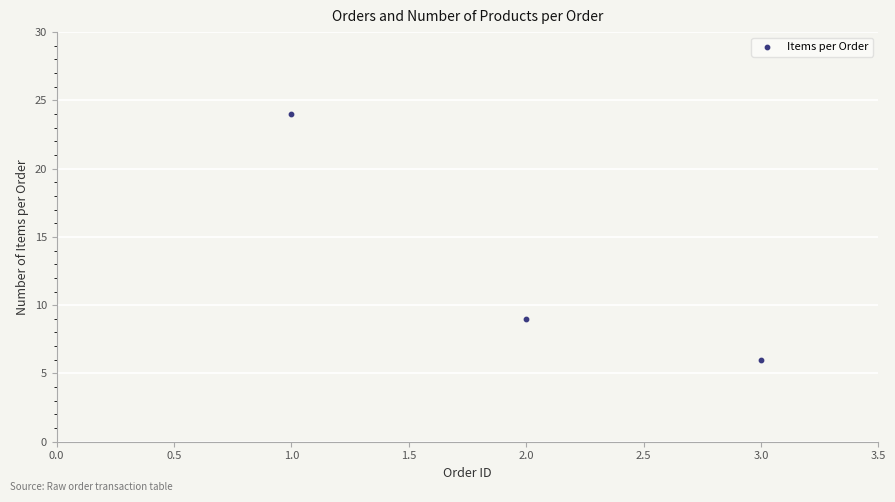

What is the range of Y values (max minus min)?

18